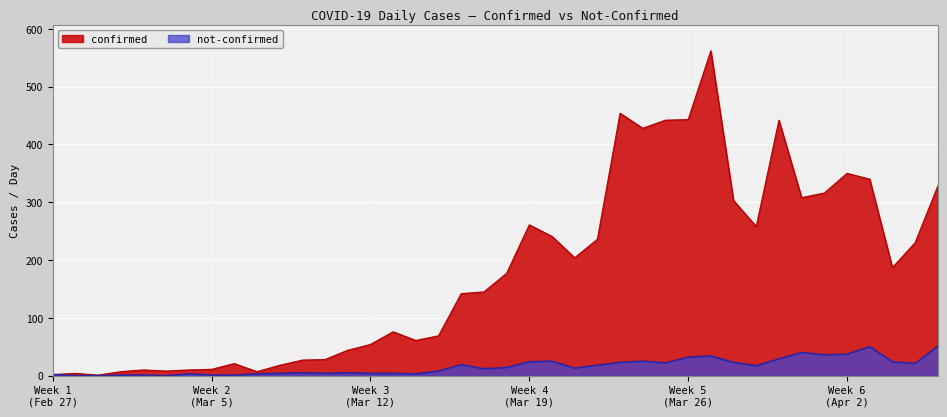

How many interior local peaks does the confirmed series have?

9